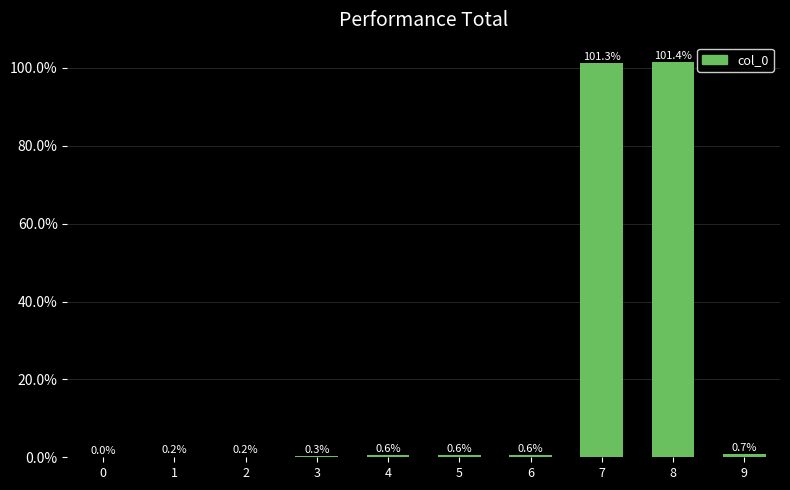

Reading left to right, what are all the values shown in this chart?

0=0.0	1=0.2	2=0.2	3=0.3	4=0.6	5=0.6	6=0.6	7=101.3	8=101.4	9=0.7